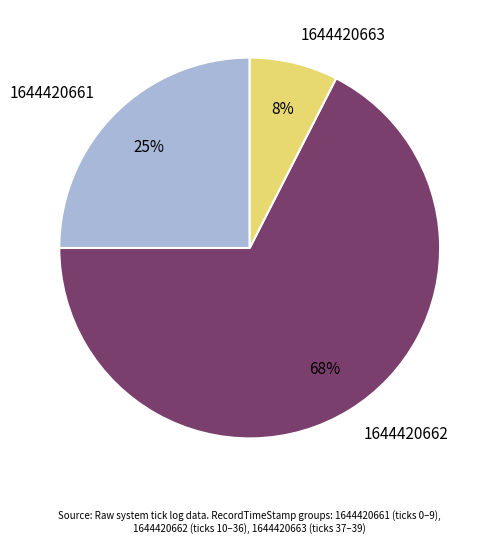

To the nearest percent, what percentage of the pie is 1644420661?

25%